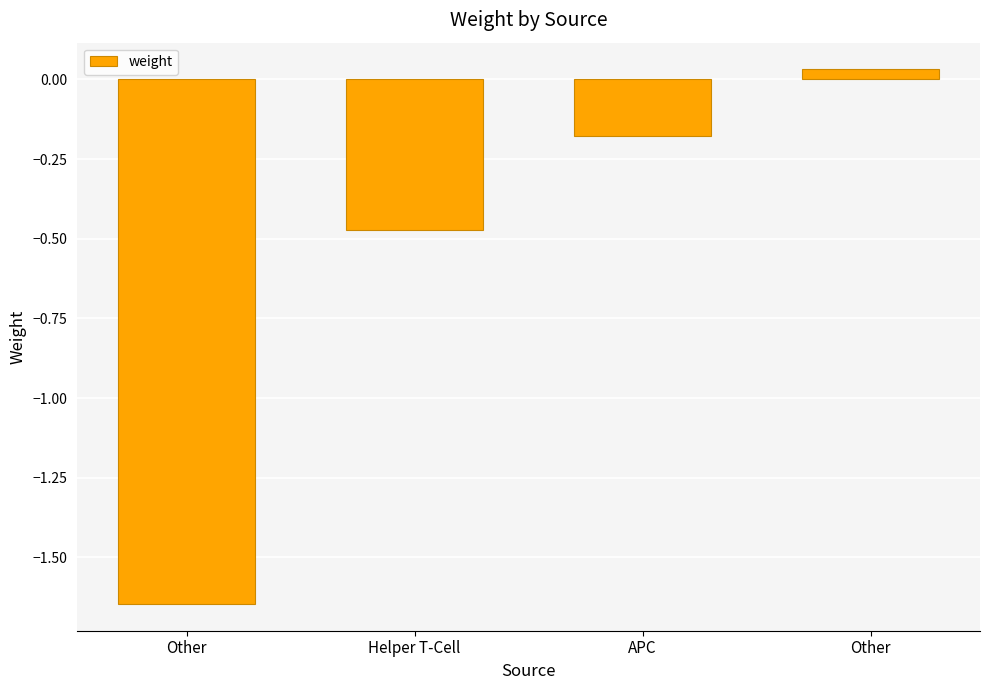

Where does the data first go above 0?

Other